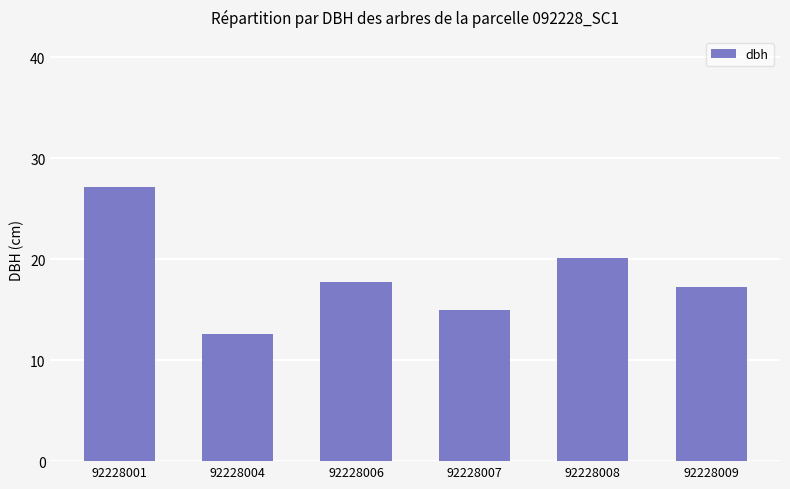

The value at 92228004 is 21.7. True or false?

False